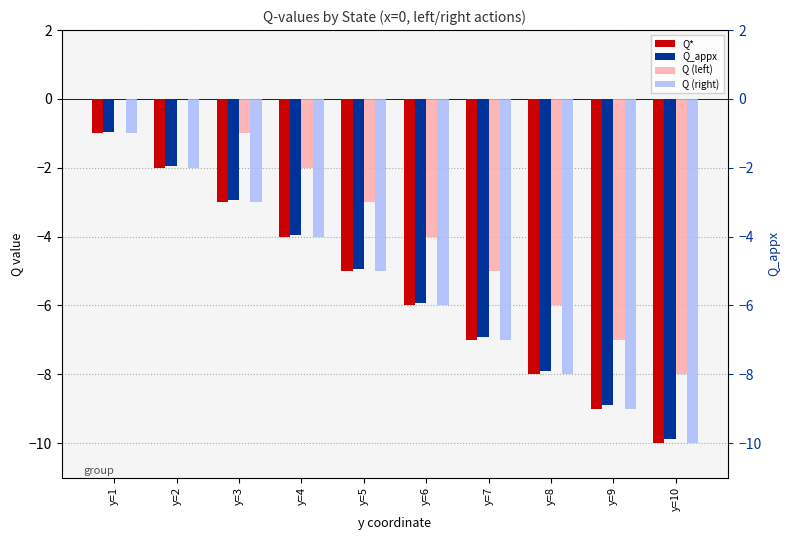

Between y=1 and y=9, which series saw the biggest shift?

Q*